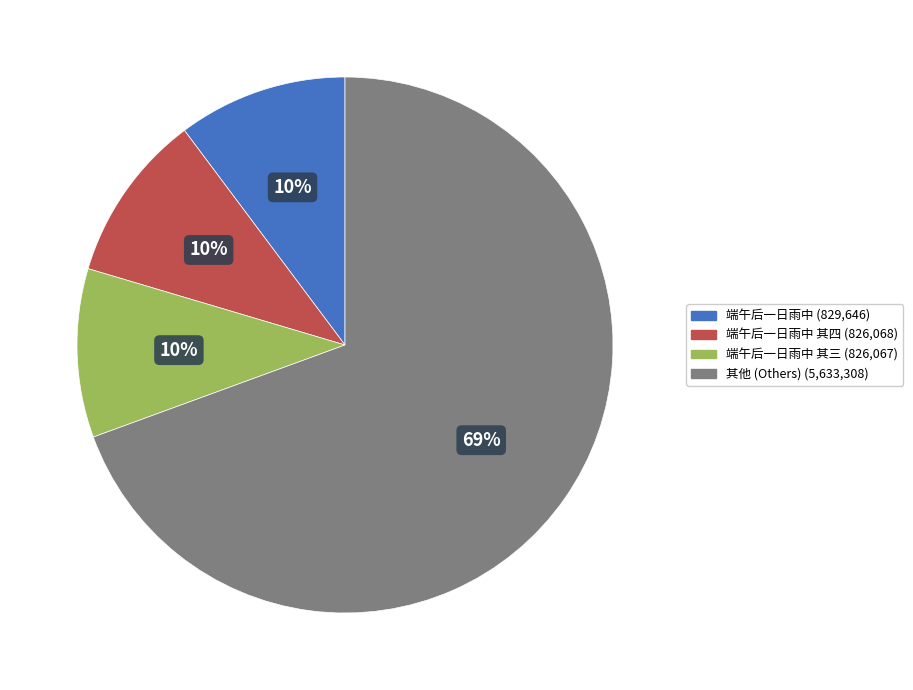

To the nearest percent, what is the average slice percentage?

25%